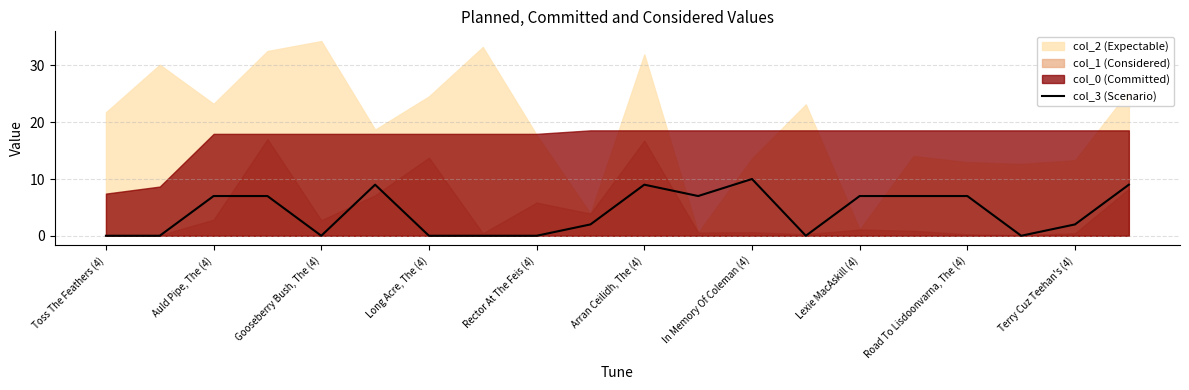

Is it true that col_3 (Scenario) equals 0 at Gooseberry Bush, The (4)?

True